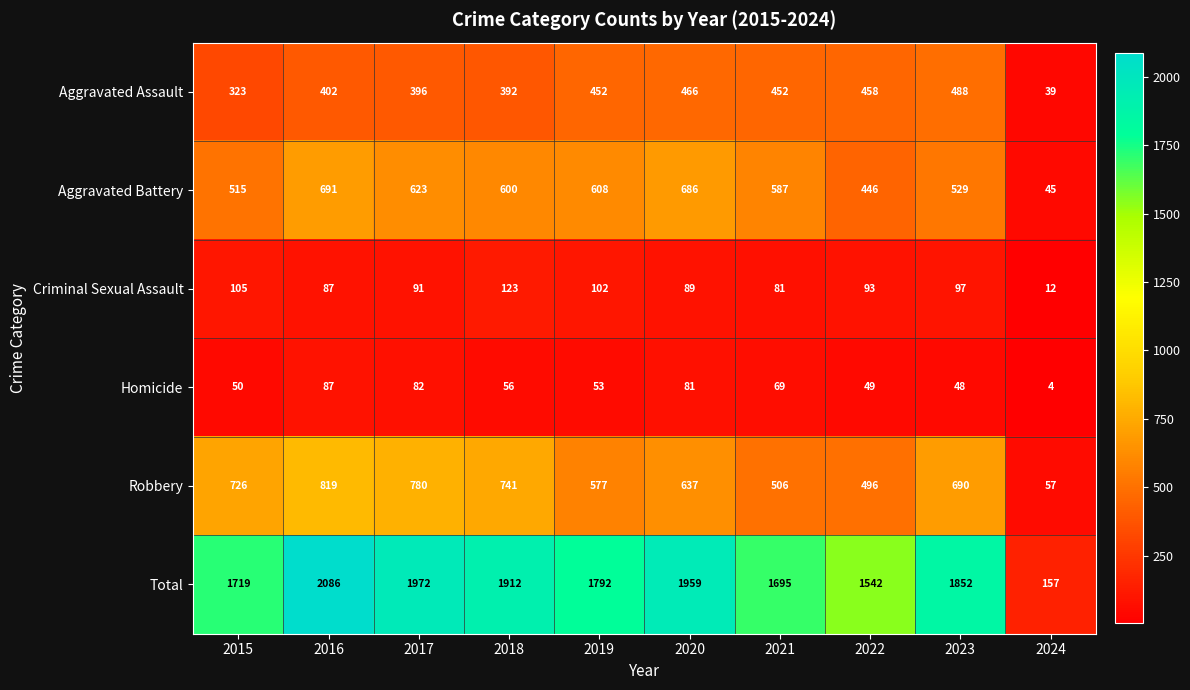

At which category does the chart reach its minimum across all series?

2024